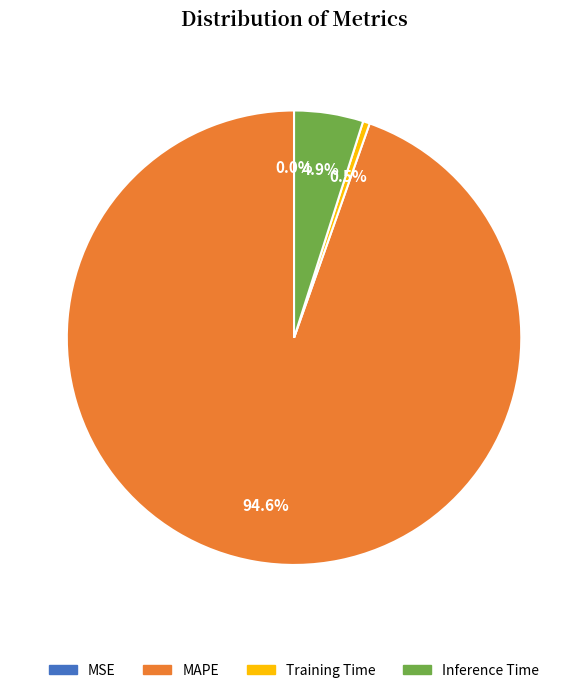

To the nearest percent, what percentage of the pie is Inference Time?

5%